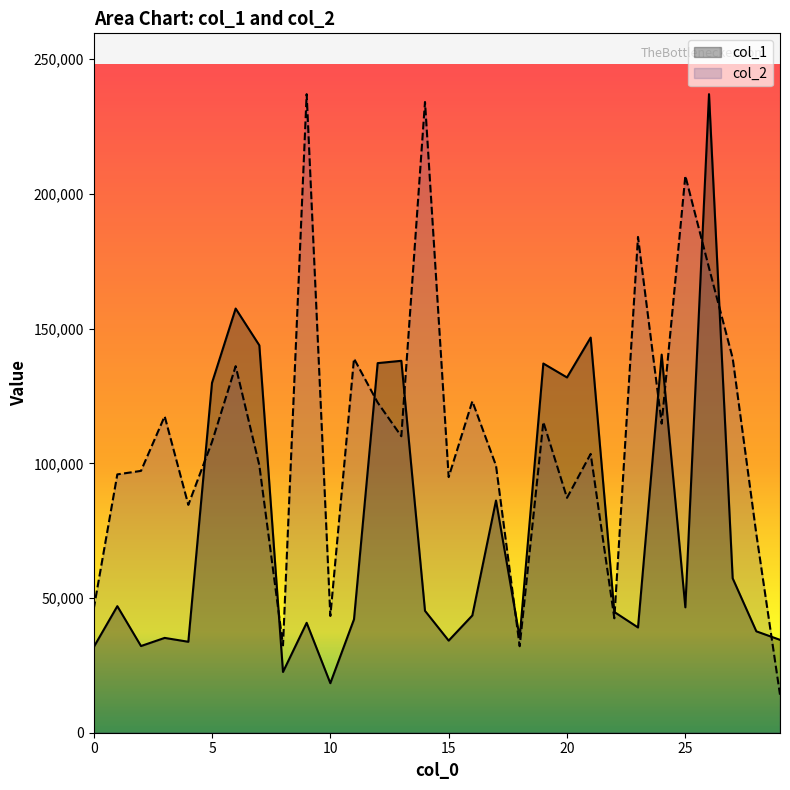

Between which two adjacent categories do col_2 and col_1 first intersect?

4 and 5